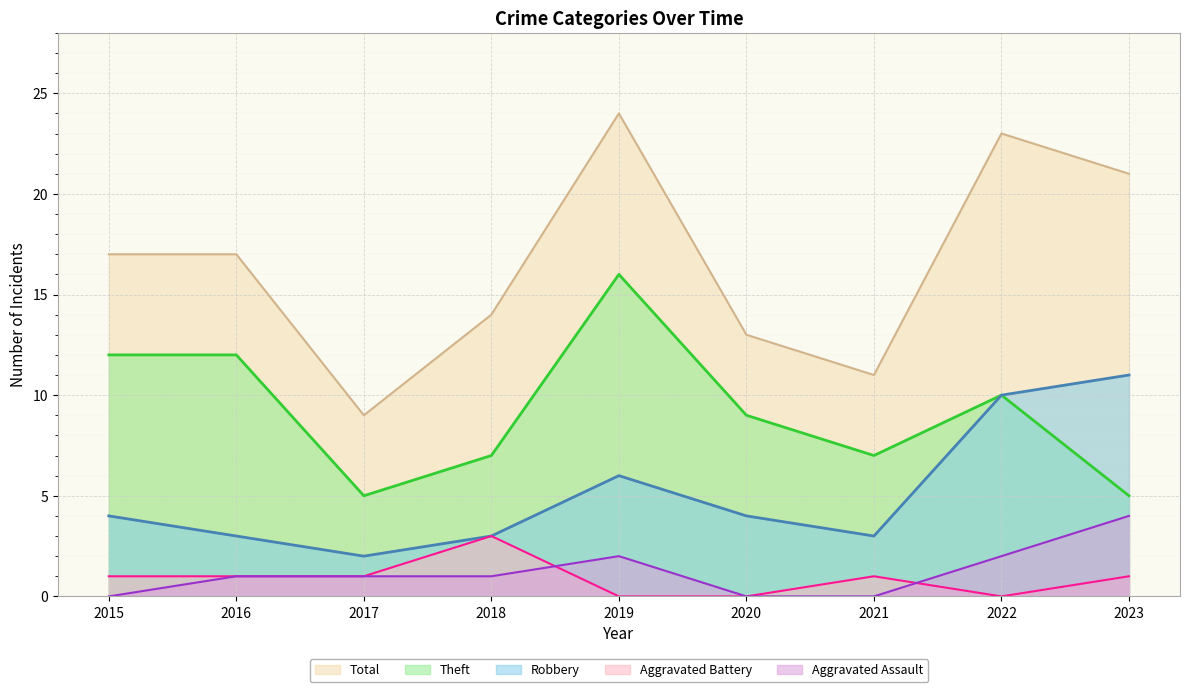

What is the value of the Theft point at the 4th from the left?

7